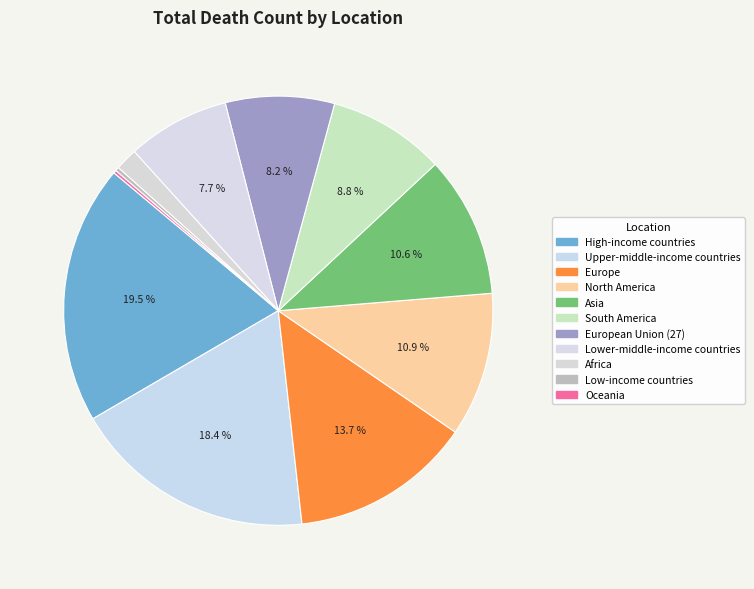

Rank the categories by value from highest to lowest.

High-income countries, Upper-middle-income countries, Europe, North America, Asia, South America, European Union (27), Lower-middle-income countries, Africa, Low-income countries, Oceania